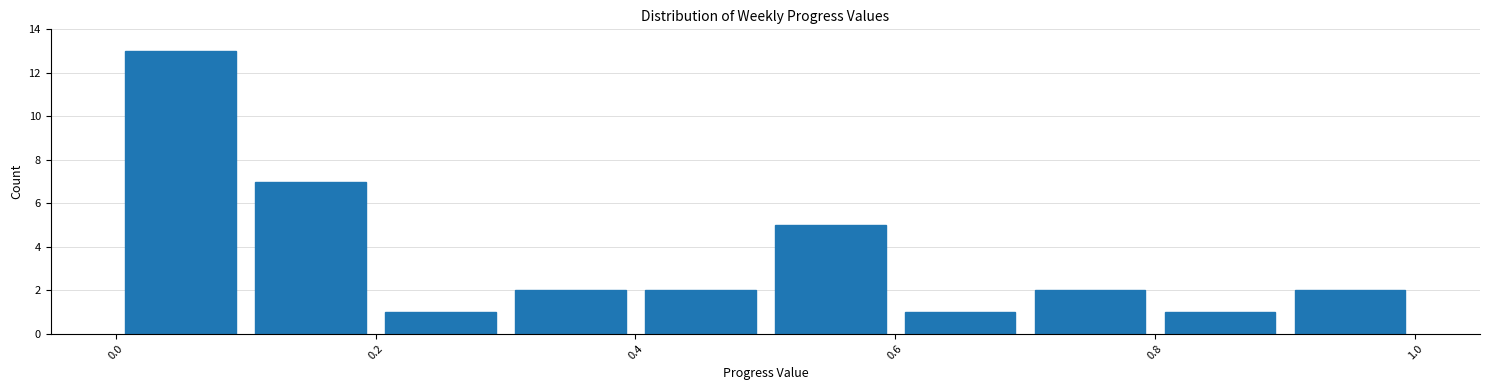

How tall is the bar that spans 0.9 to 1.0 on the x-axis? The values are not printed on the chart, so give them approximately, as read against the axis.

2